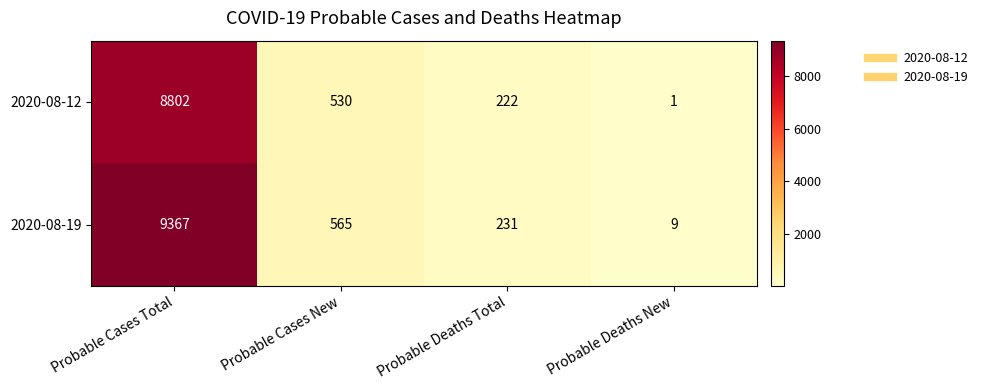

Reading left to right, what are all the values shown in this chart?

2020-08-12: 8802	530	222	1
2020-08-19: 9367	565	231	9